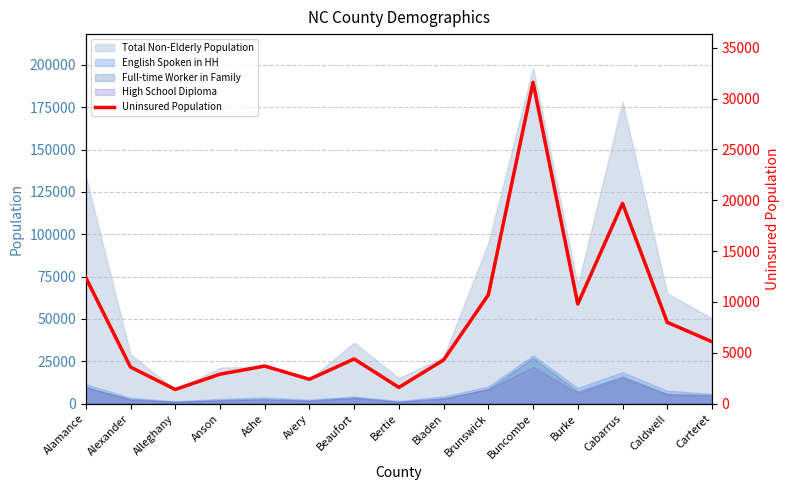

Where is the first local minimum?

Alleghany